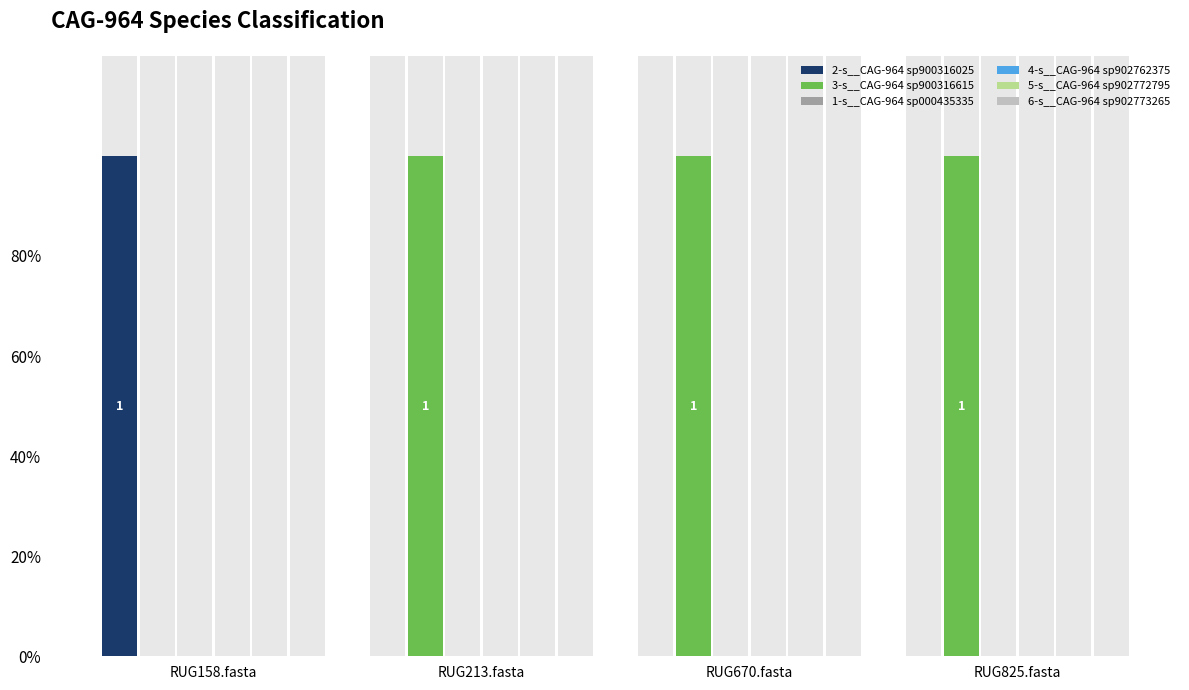

What is the difference between the highest and lowest values at RUG825.fasta?

1